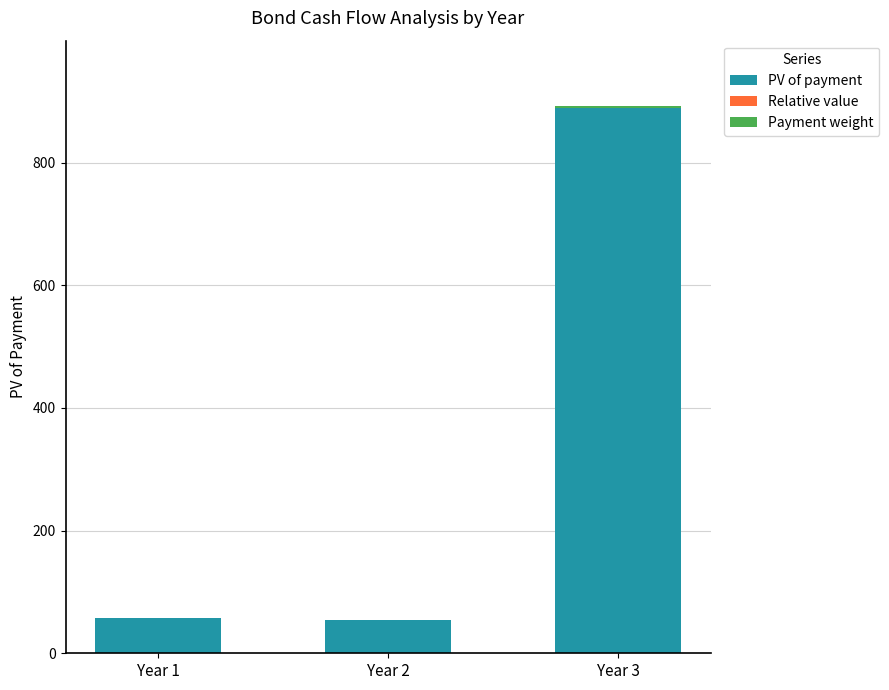

The value of PV of payment at Year 1 is 102.4. True or false?

False